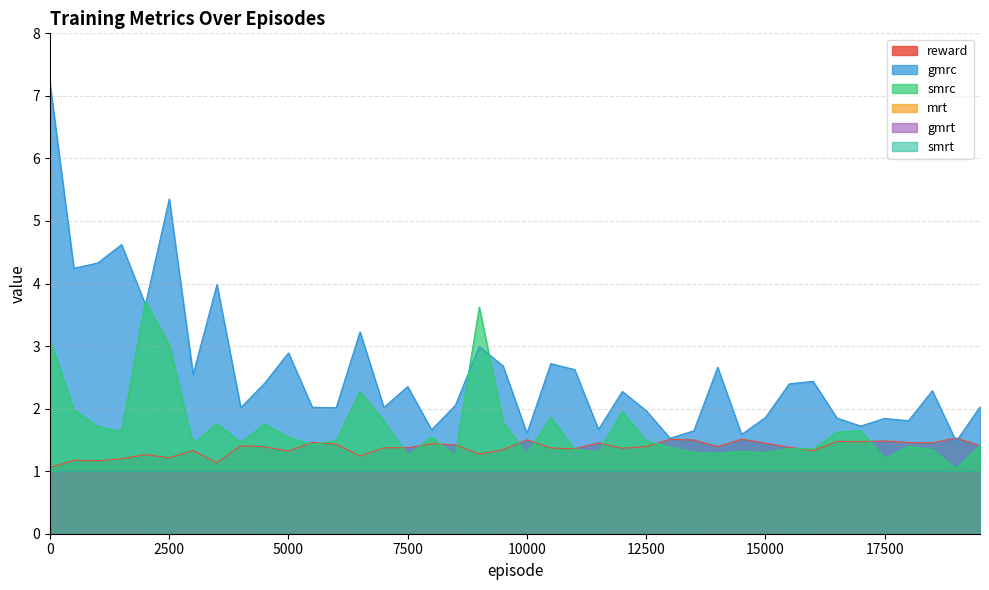

What is the total value across all series at 7500?

5.0